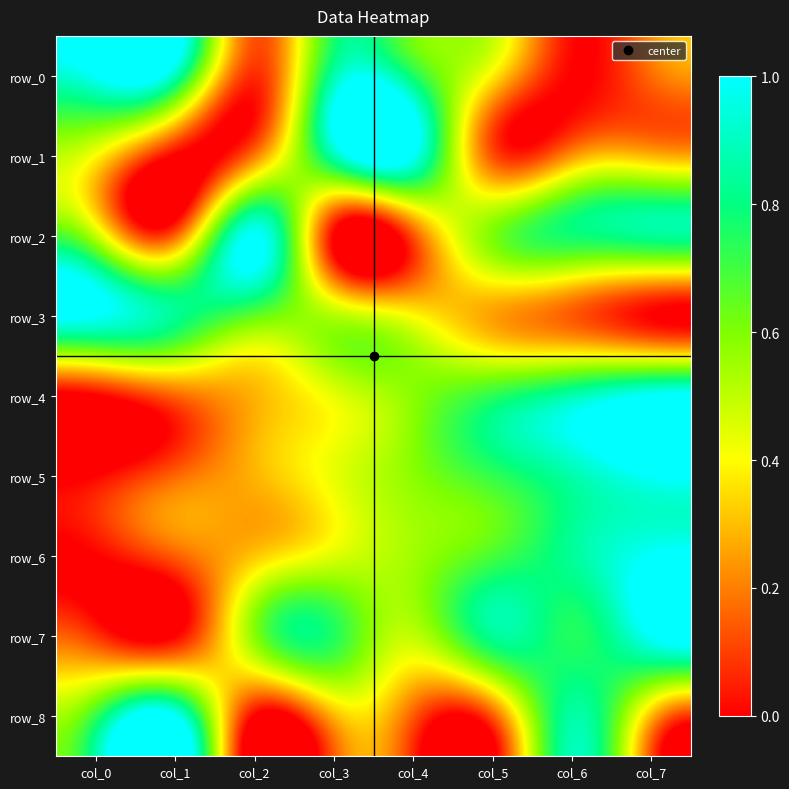

What is the difference between the row_3 values at col_6 and col_7?

0.1